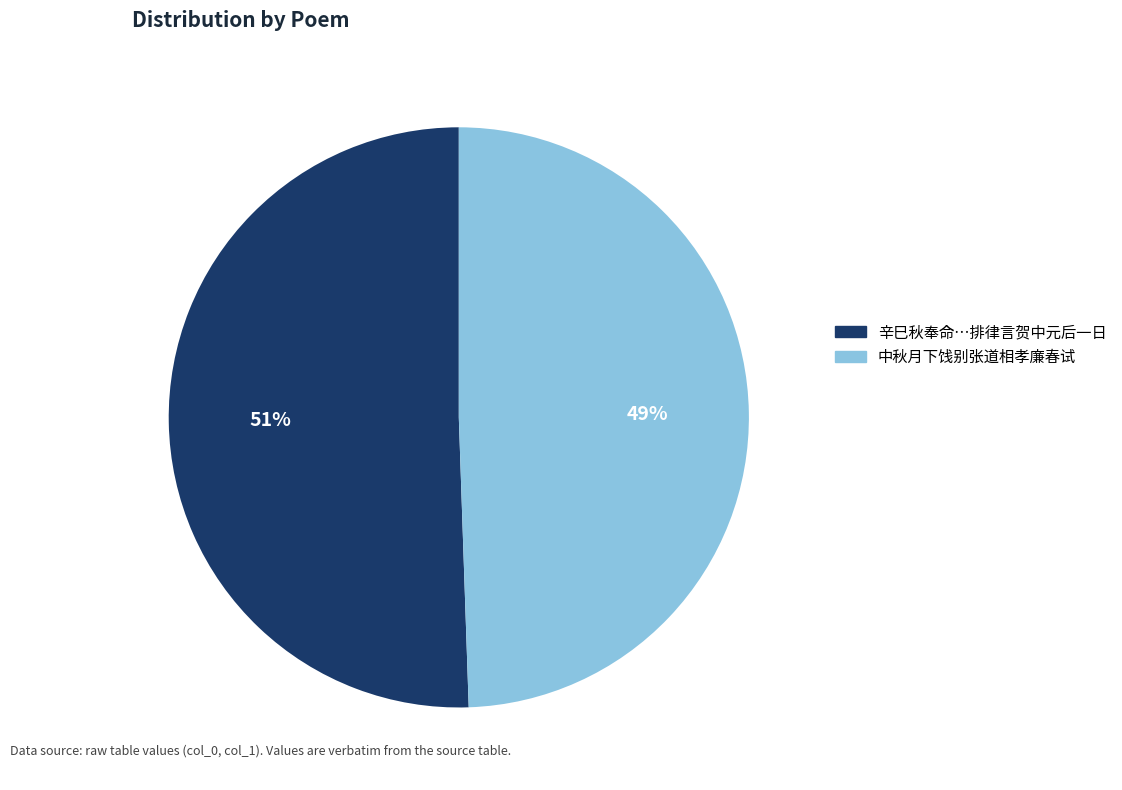

To the nearest percent, what is the average slice percentage?

50%